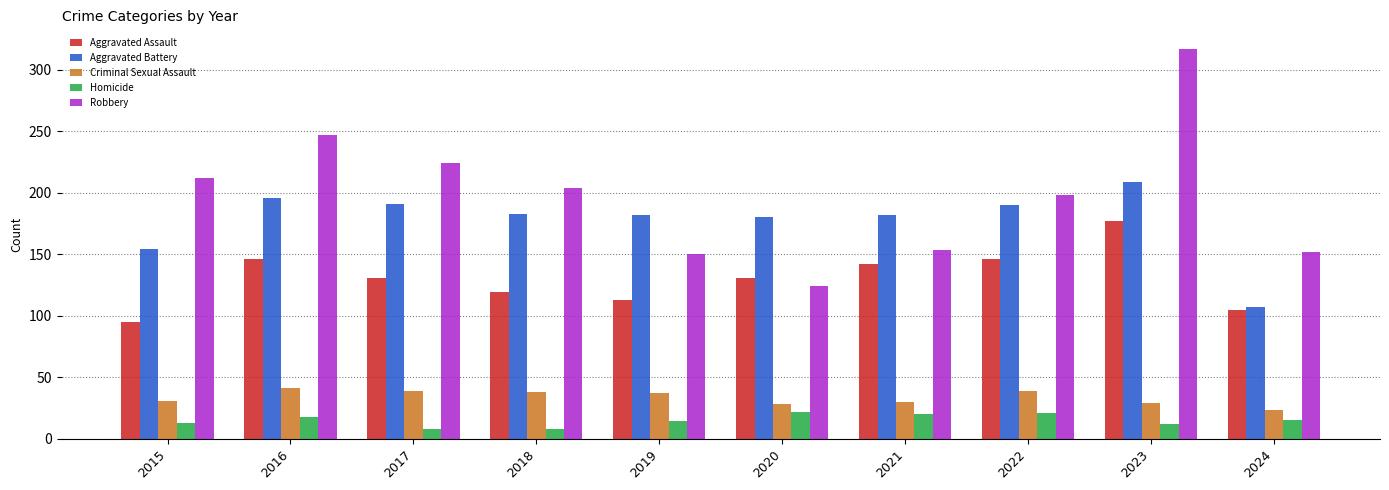

What is the sum of the Aggravated Assault values at 2024 and 2018?

224